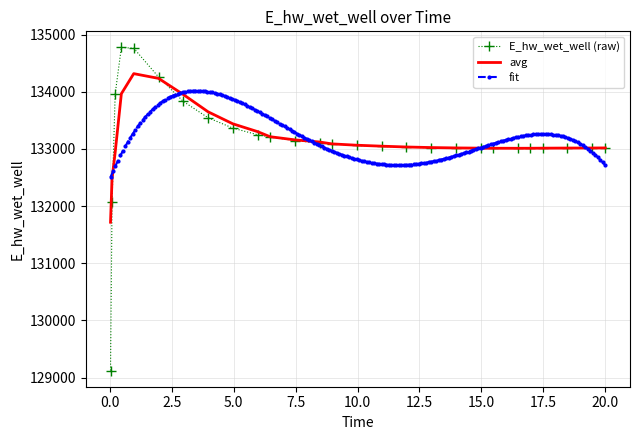

How many categories are shown in the chart?

27